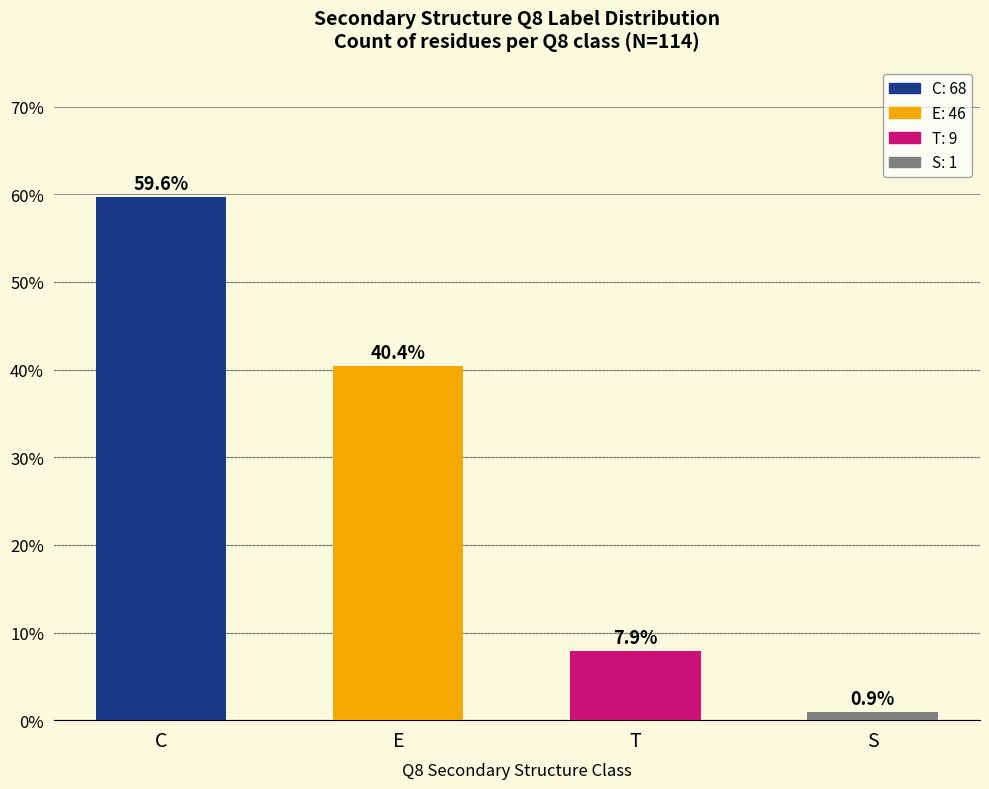

Rank the categories by value from highest to lowest.

C, E, T, S